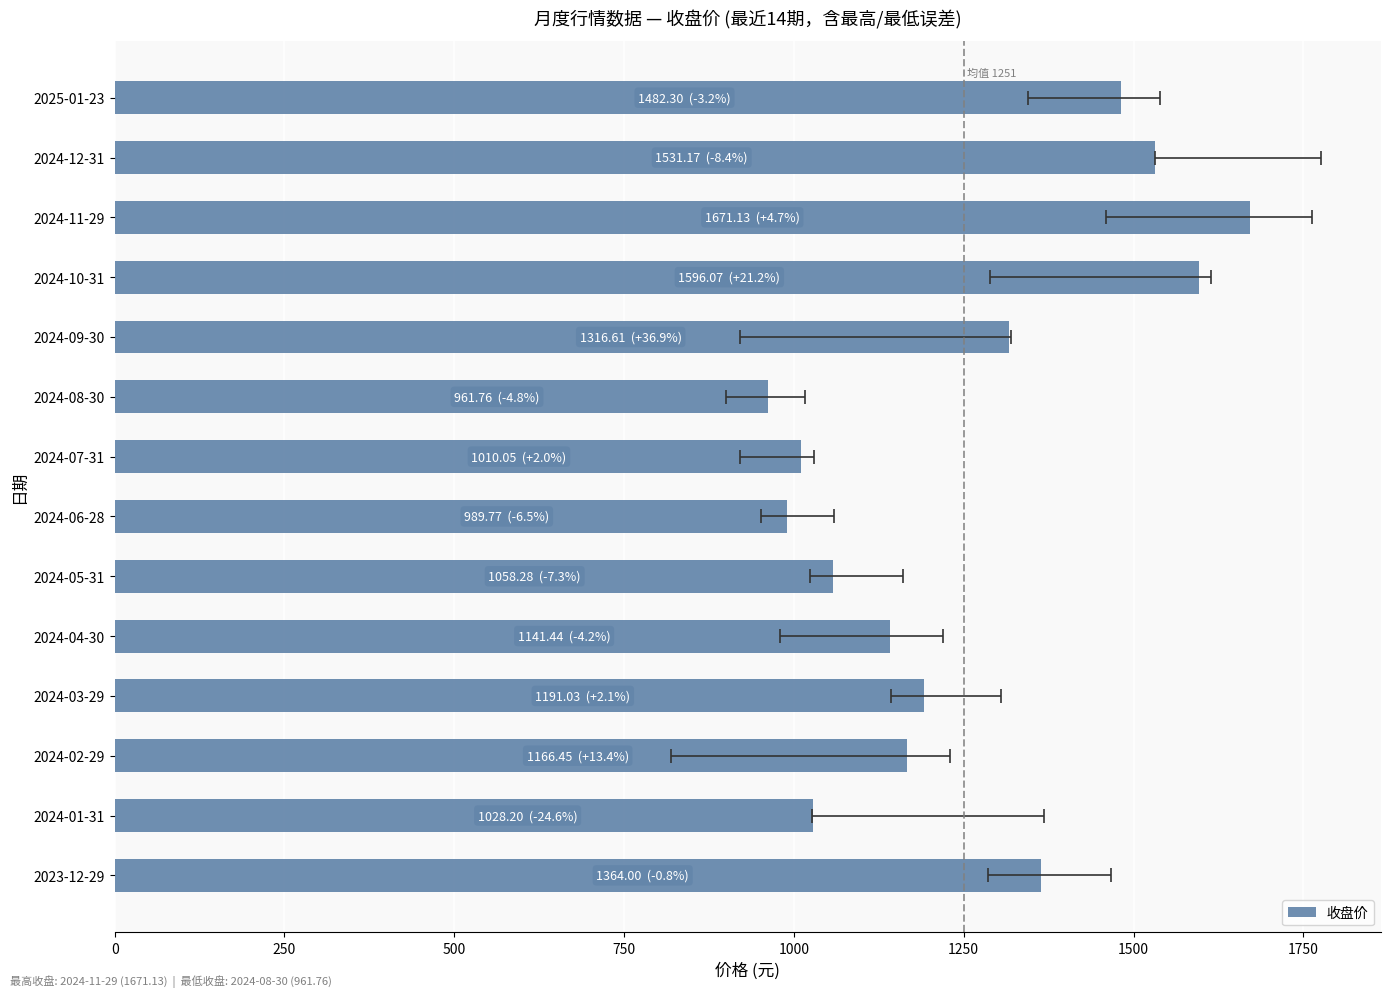

Count the number of data series in this chart.

1